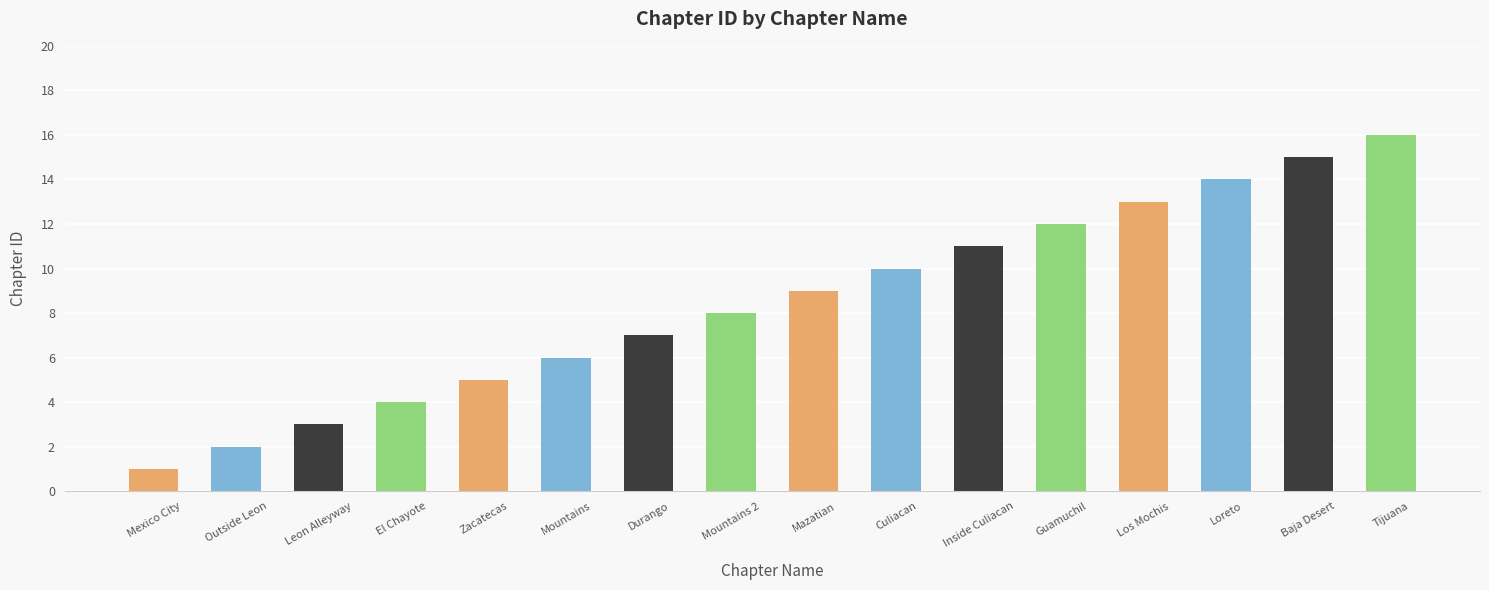

What is the label of the 9th bar from the left?

Mazatian